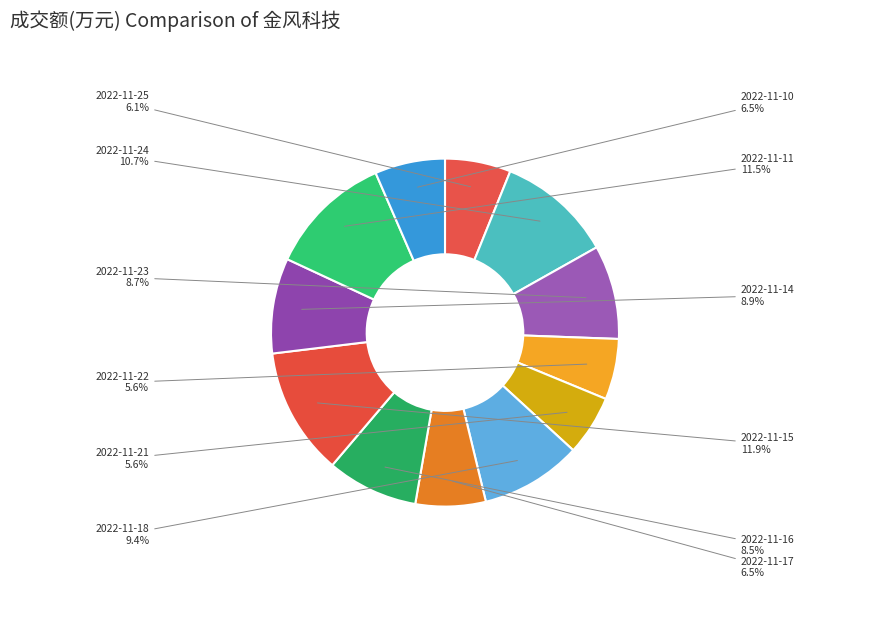

How many segments does this pie chart have?

12